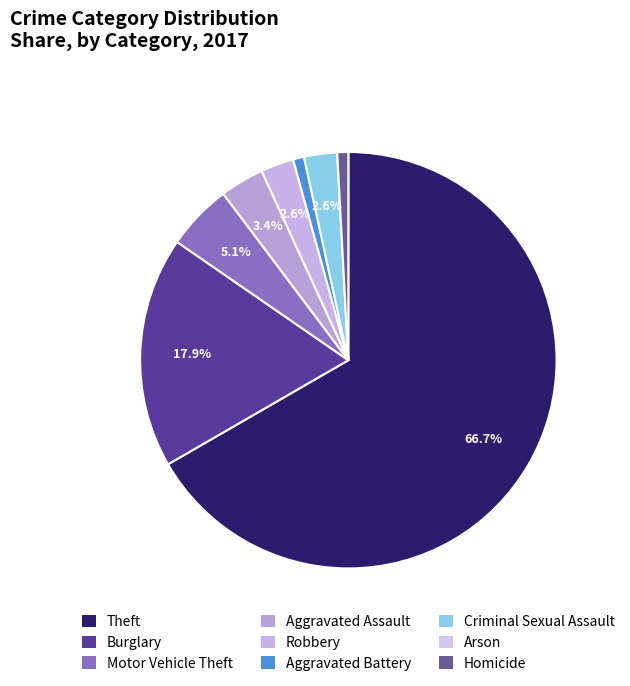

To the nearest percent, what portion does Criminal Sexual Assault represent?

3%